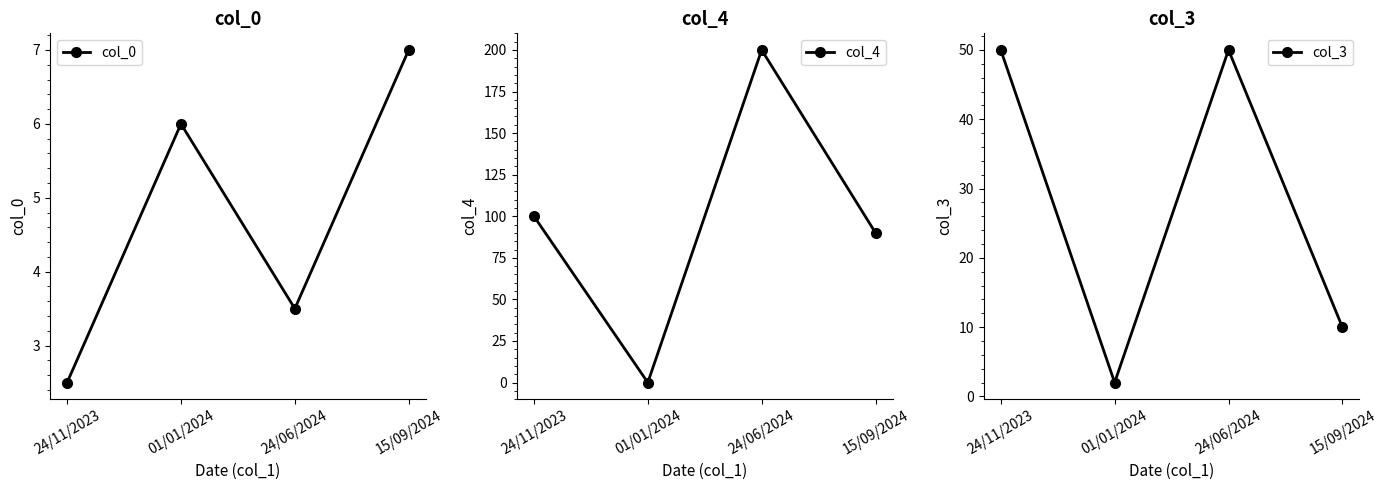

Where is the first local maximum for col_4?

24/06/2024